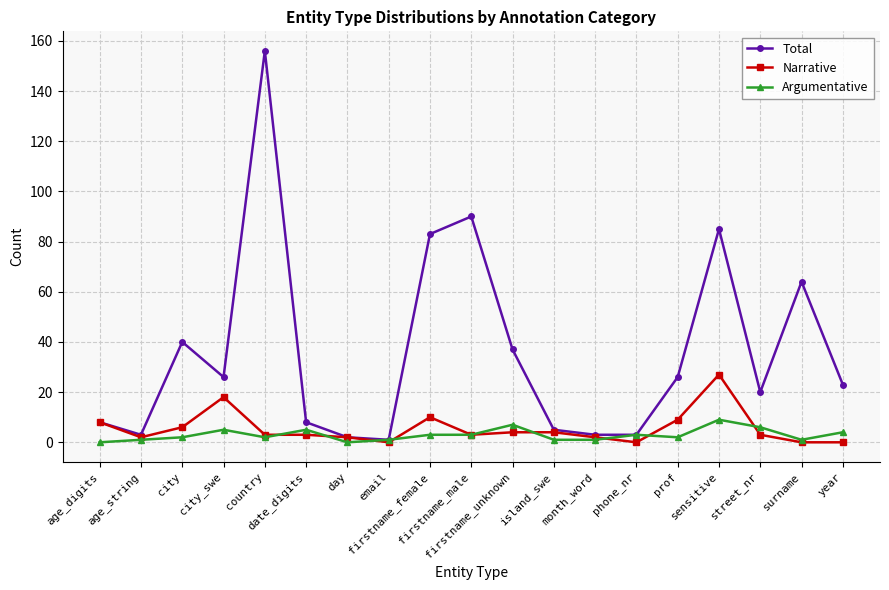

Reading right to left, transcribe all the data shown in this chart.

Total: year=23	surname=64	street_nr=20	sensitive=85	prof=26	phone_nr=3	month_word=3	island_swe=5	firstname_unknown=37	firstname_male=90	firstname_female=83	email=1	day=2	date_digits=8	country=156	city_swe=26	city=40	age_string=3	age_digits=8
Narrative: year=0	surname=0	street_nr=3	sensitive=27	prof=9	phone_nr=0	month_word=2	island_swe=4	firstname_unknown=4	firstname_male=3	firstname_female=10	email=0	day=2	date_digits=3	country=3	city_swe=18	city=6	age_string=2	age_digits=8
Argumentative: year=4	surname=1	street_nr=6	sensitive=9	prof=2	phone_nr=3	month_word=1	island_swe=1	firstname_unknown=7	firstname_male=3	firstname_female=3	email=1	day=0	date_digits=5	country=2	city_swe=5	city=2	age_string=1	age_digits=0